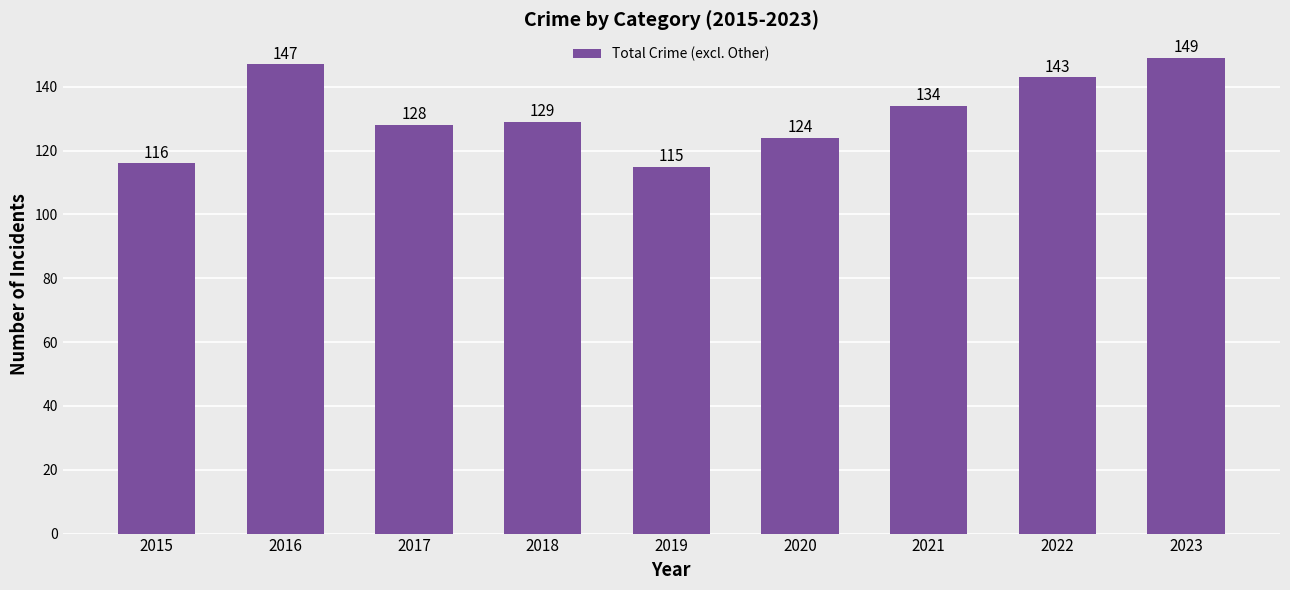

Reading left to right, what are all the values shown in this chart?

2015=116	2016=147	2017=128	2018=129	2019=115	2020=124	2021=134	2022=143	2023=149